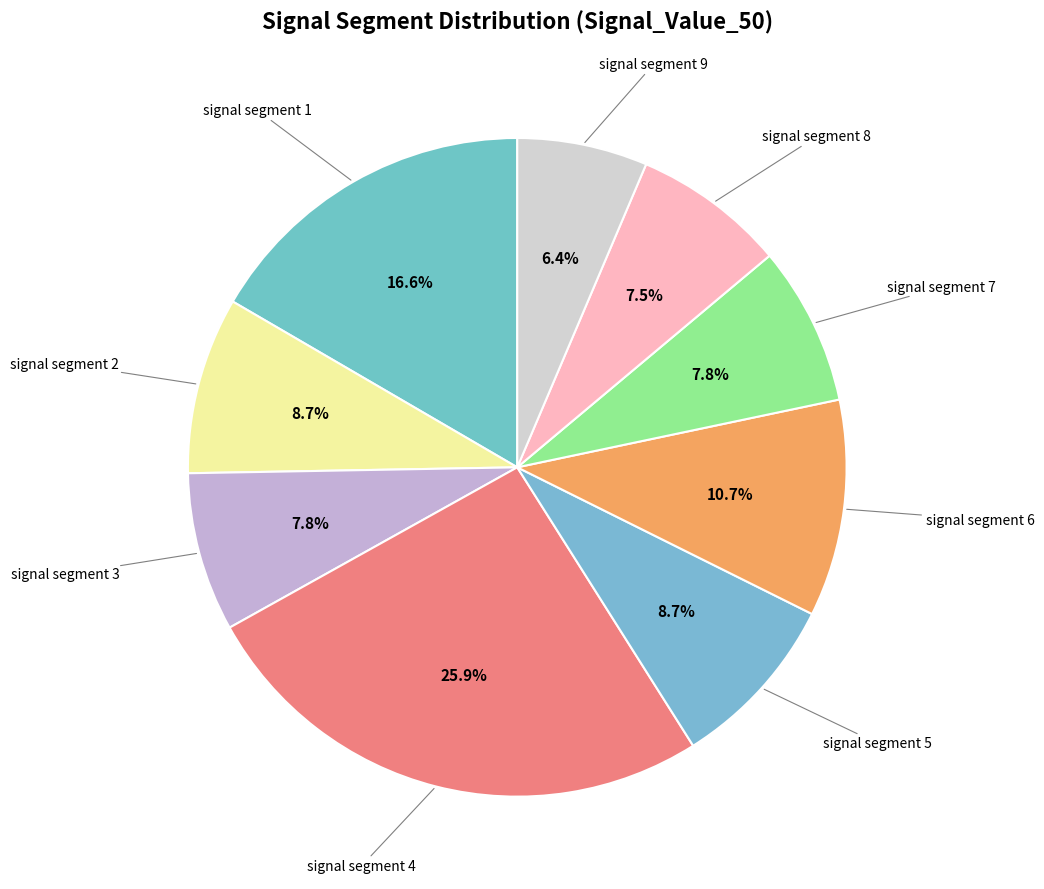

How many segments does this pie chart have?

9